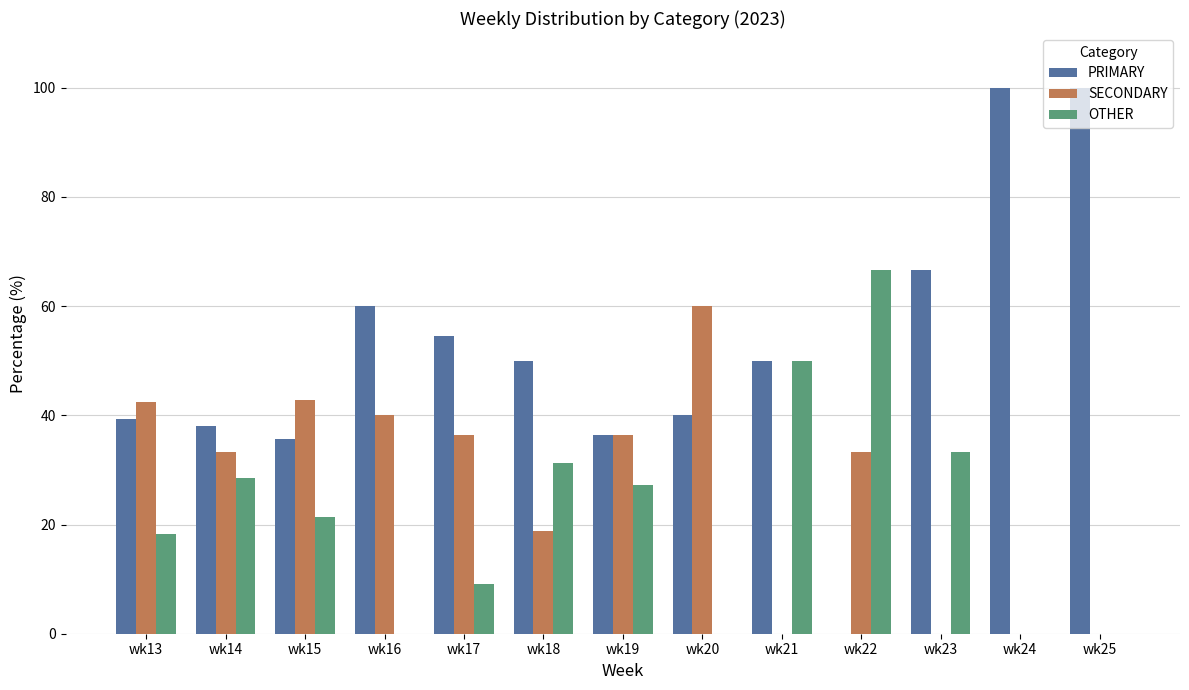

The value of PRIMARY at wk25 is 100.0. True or false?

True